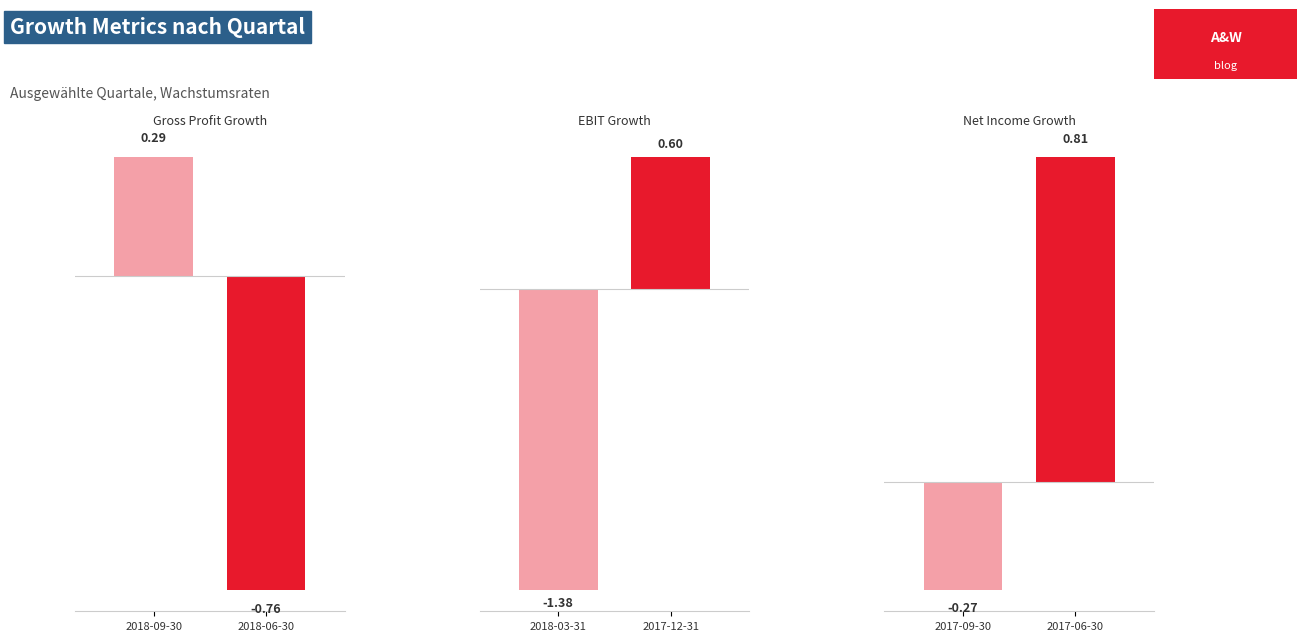

How many values in the Net Income Growth series exceed 0?

1